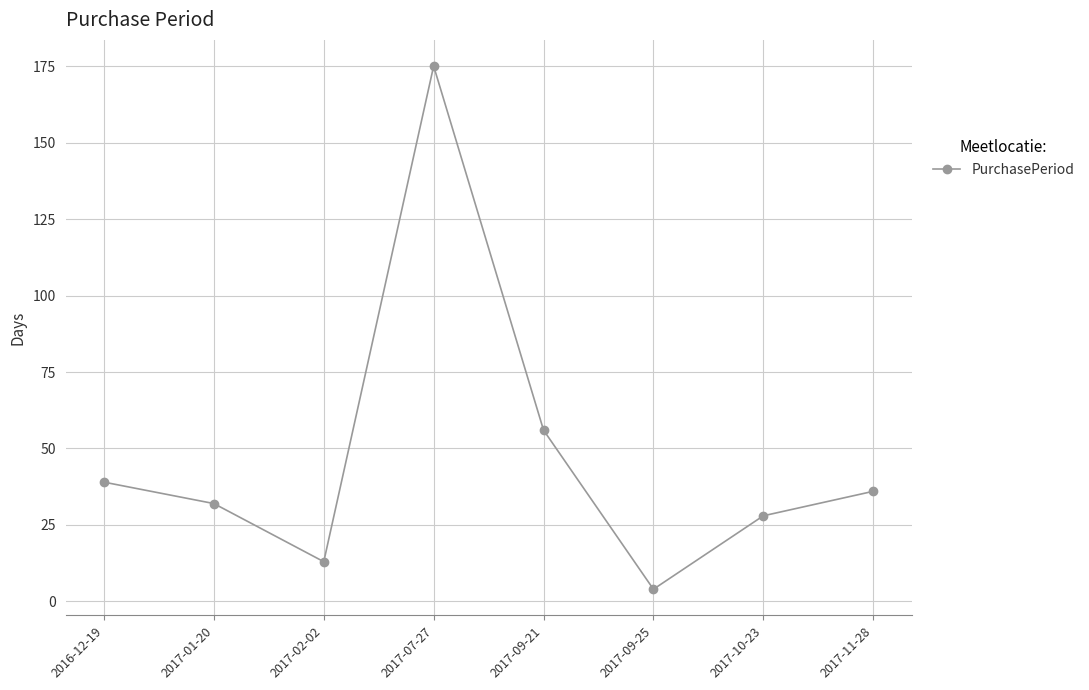

How many data points are less than 36?

4